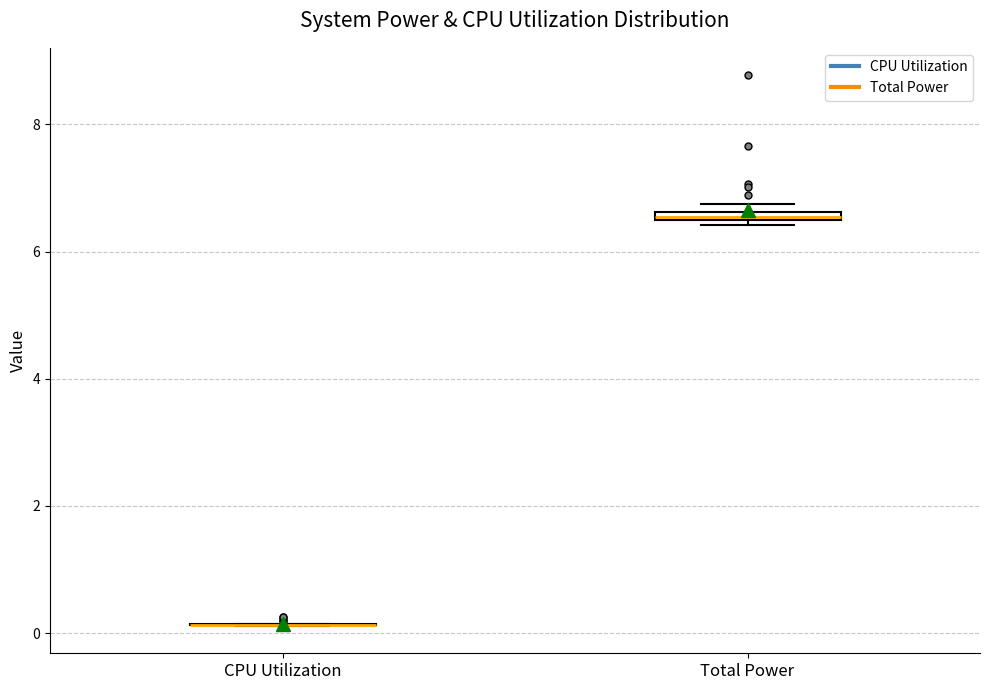

Where is the lower edge of the box for Total Power on the y-axis? The values are not printed on the chart, so give them approximately, as read against the axis.

6.4